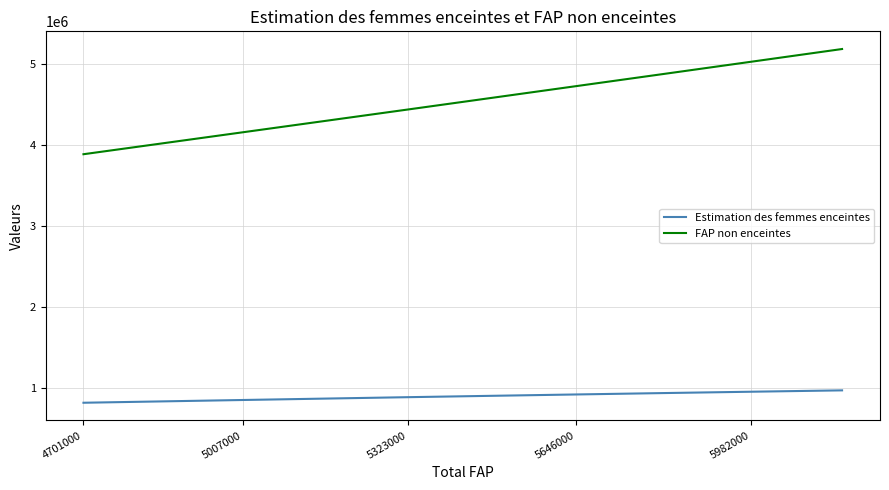

What is the highest value of the FAP non enceintes series?

5189665.6